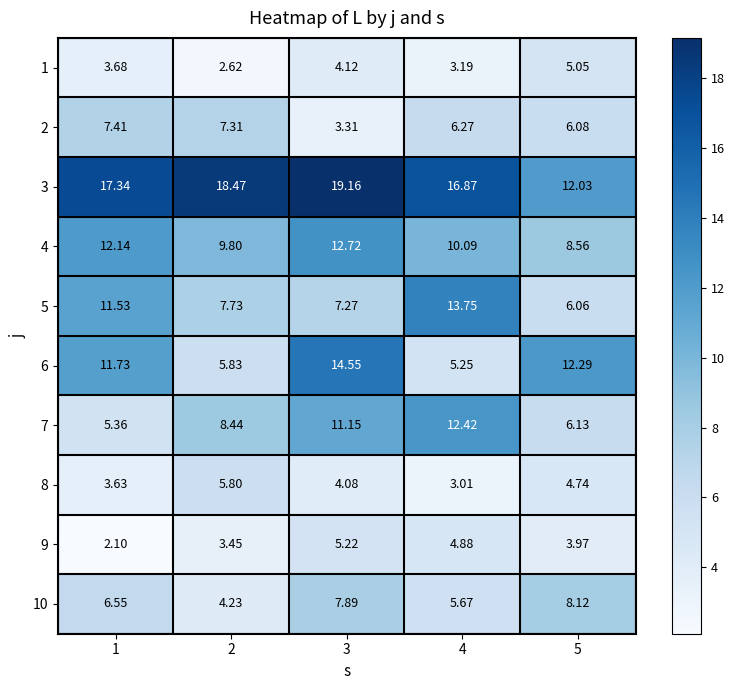

Is the value of 5 at 5 greater than the value of 1 at 1?

Yes